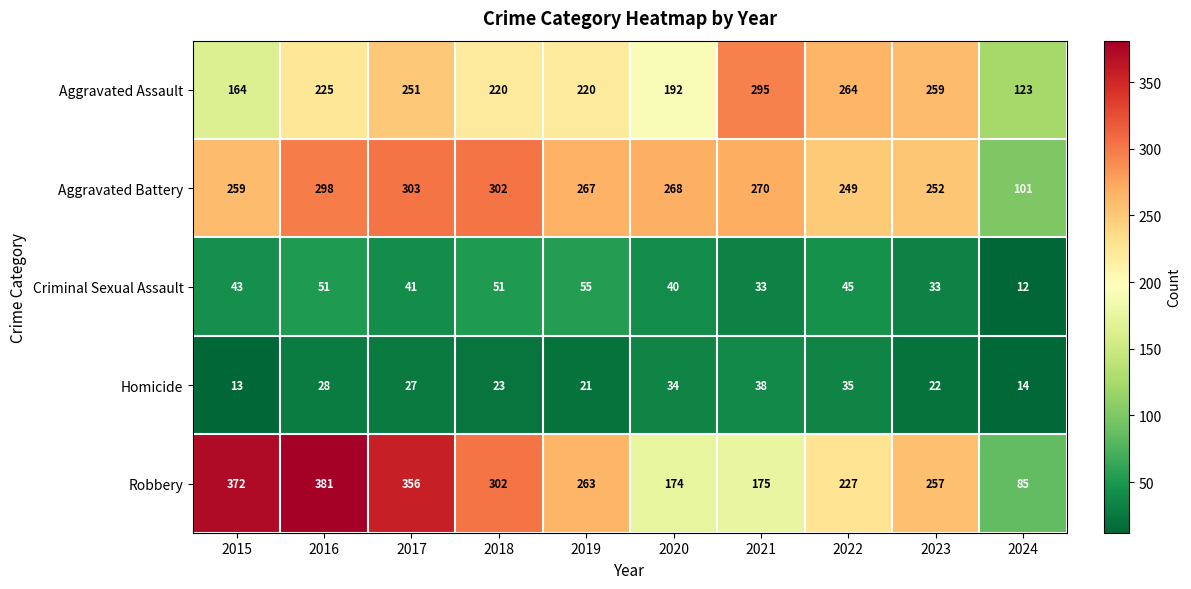

How many series are shown in this chart?

5